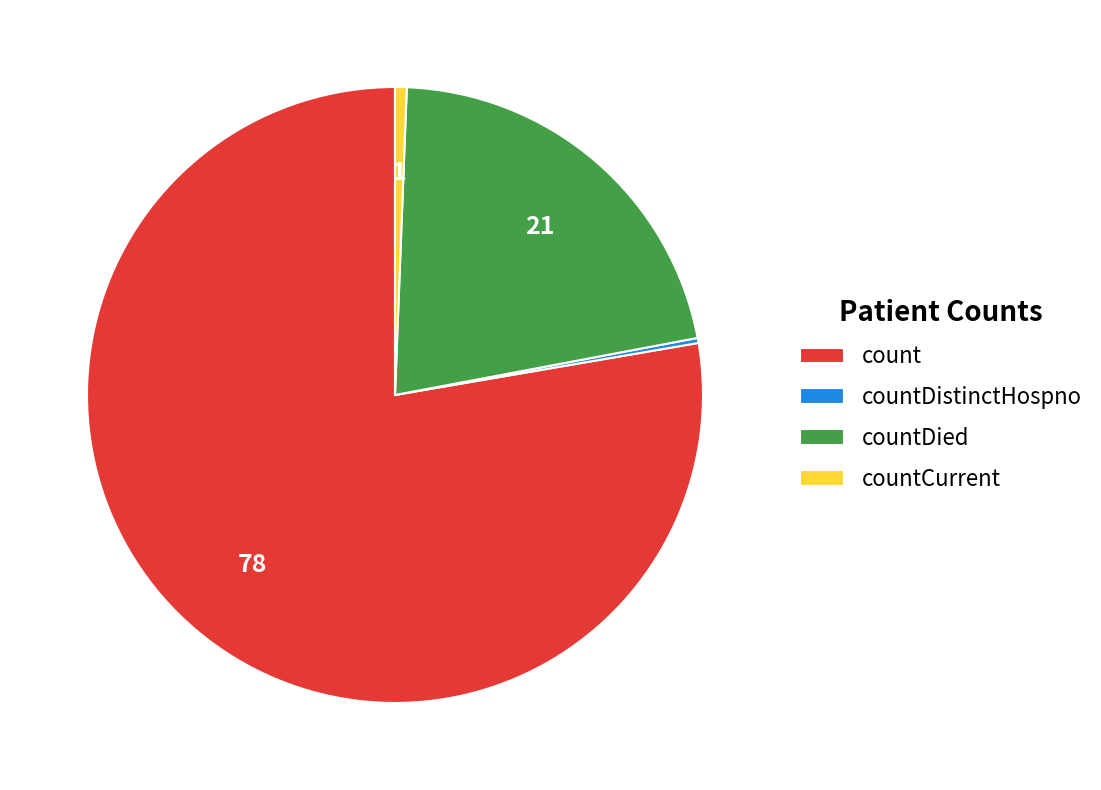

What is the largest slice in the pie chart?

count